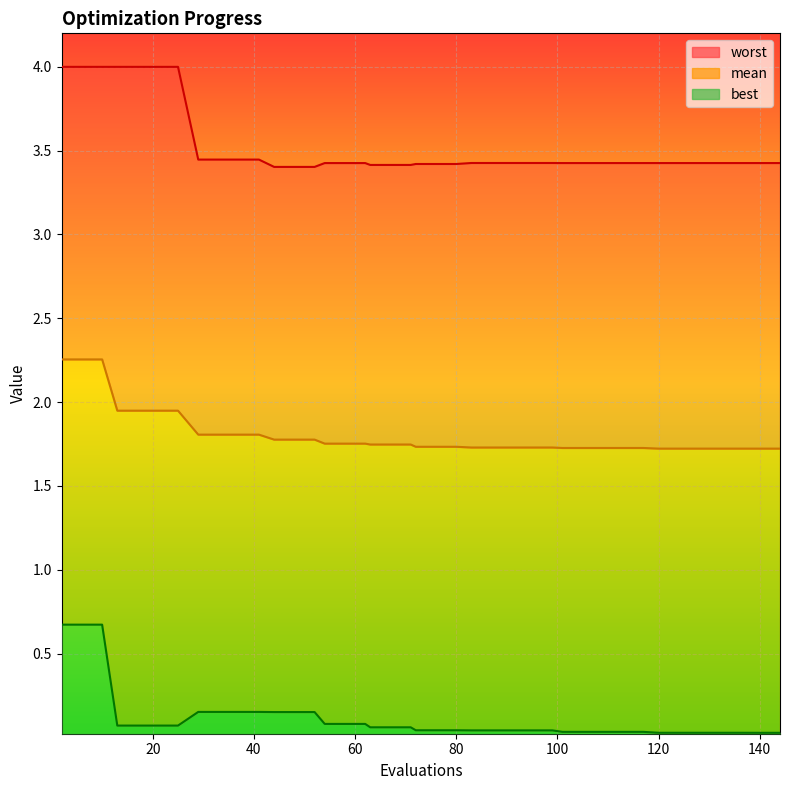

What is the difference between the maximum and second lowest values in the mean series?

0.5